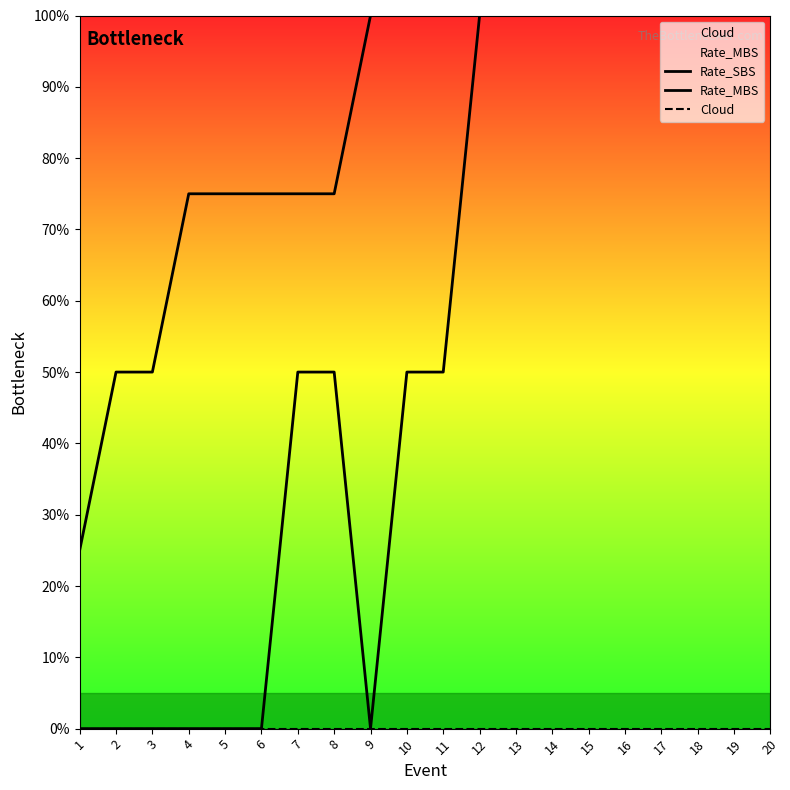

True or false: Cloud and Rate_SBS intersect in this chart.

False